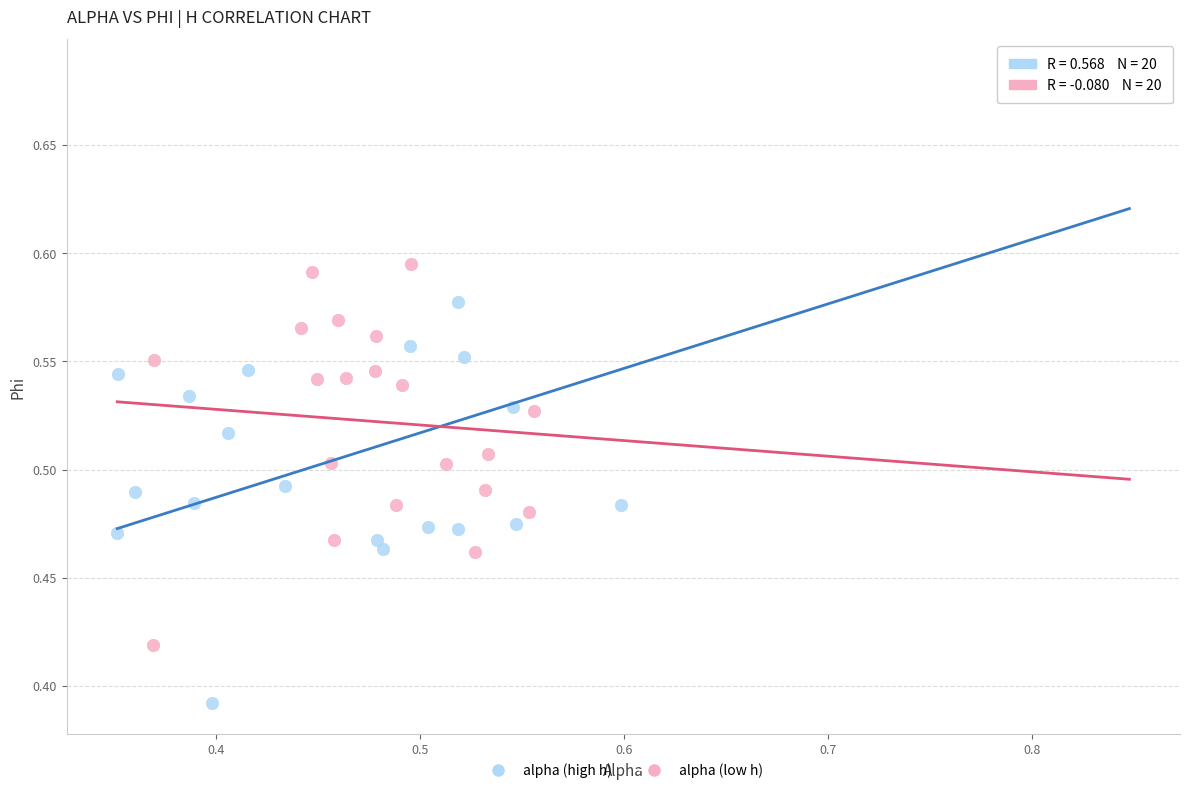

Which series contains the lowest Y value?

alpha (high h)